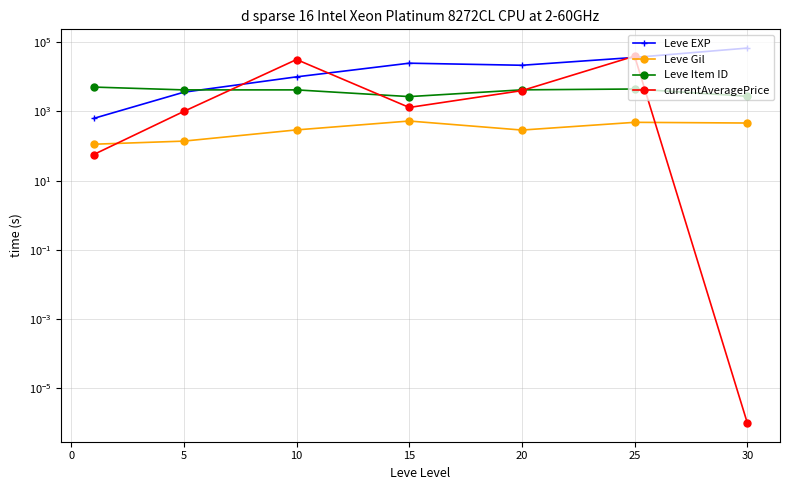

How many interior local valleys does the Leve Item ID series have?

2